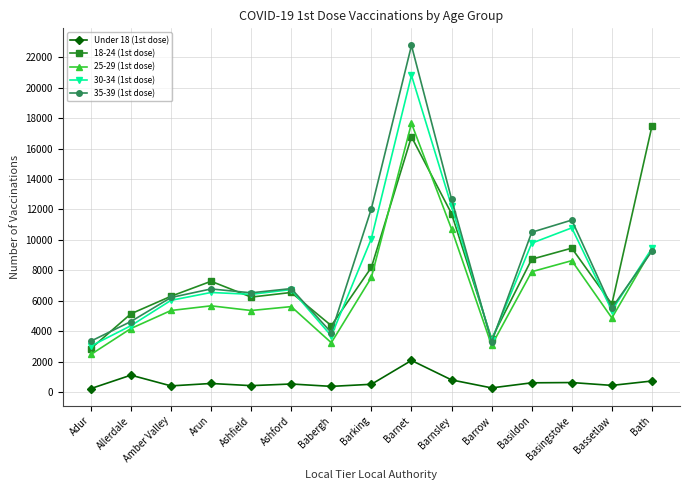

What are all the series names shown in the legend?

Under 18 (1st dose), 18-24 (1st dose), 25-29 (1st dose), 30-34 (1st dose), 35-39 (1st dose)